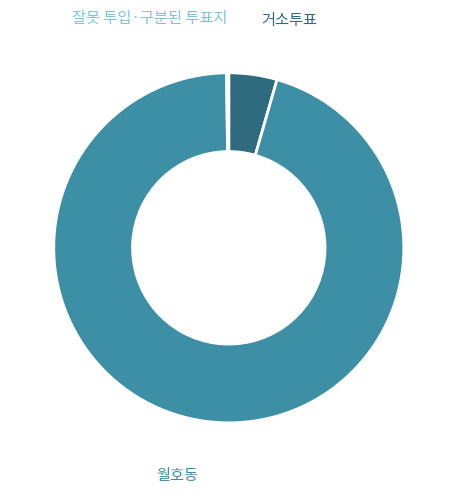

Is there a majority slice in this chart?

Yes